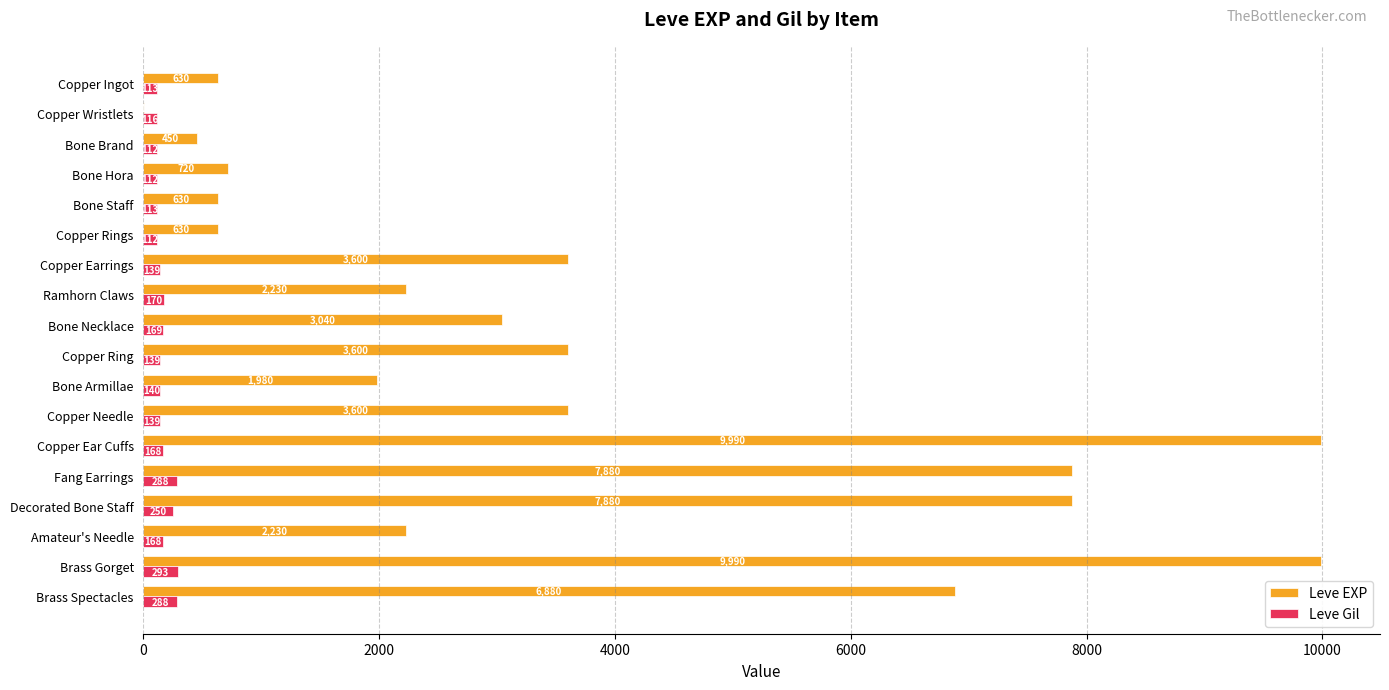

Which series changed the most between Amateur's Needle and Brass Spectacles?

Leve EXP